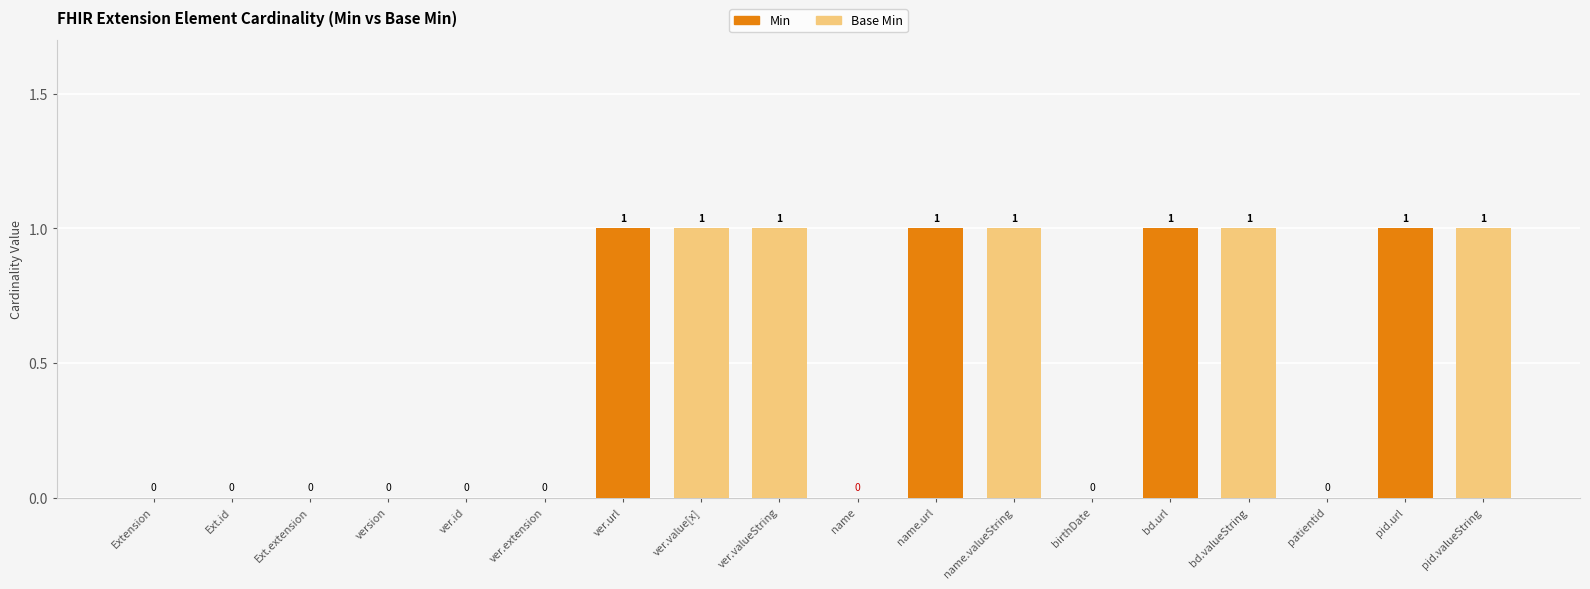

Is it true that Min equals 0 at version?

True